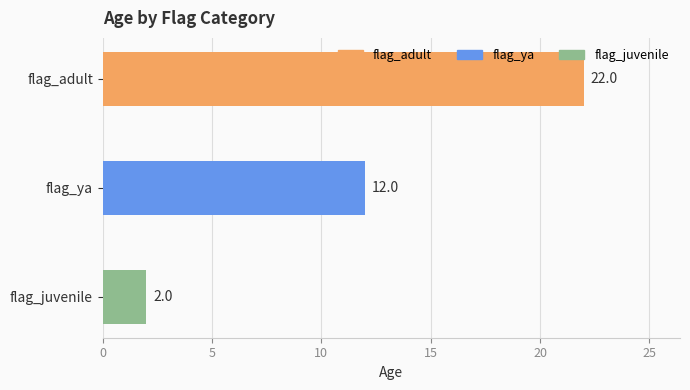

Reading bottom to top, list all the values displayed in this chart.

2	12	22